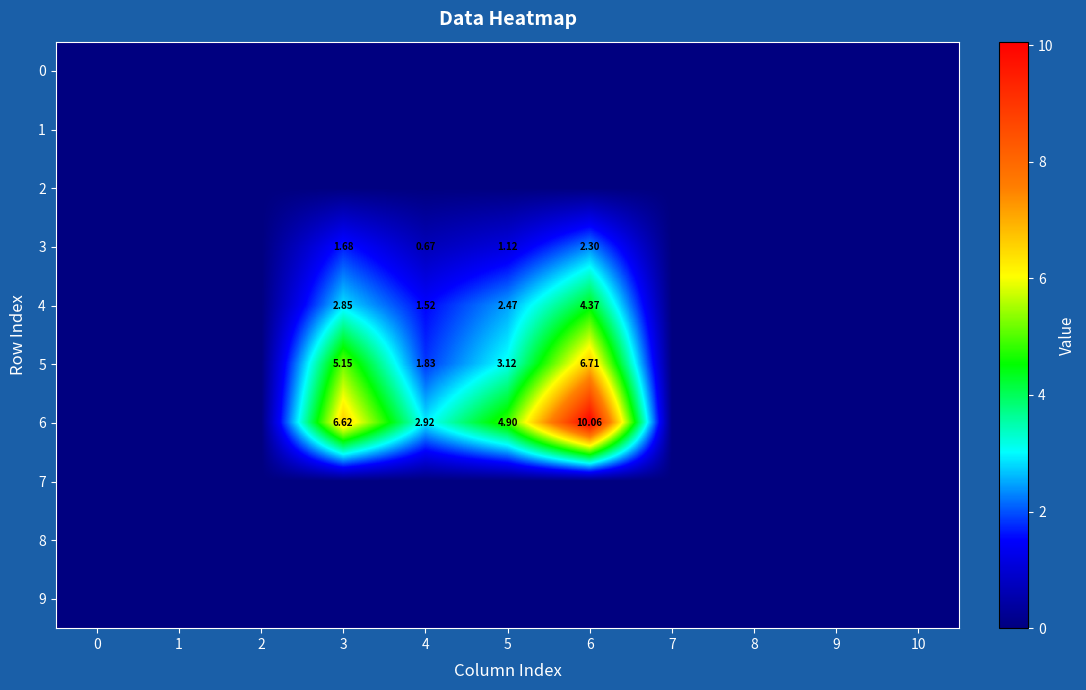

Is the value of 7 at 7 greater than the value of 3 at 1?

No